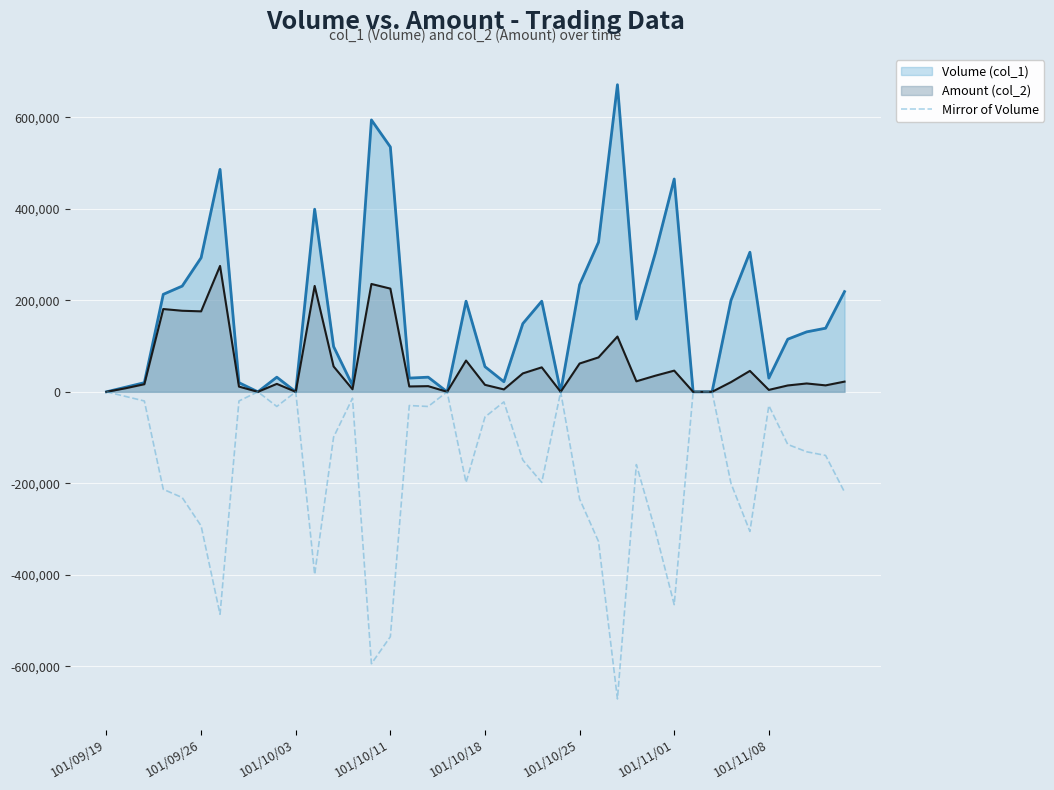

How many data points does each series have?

40